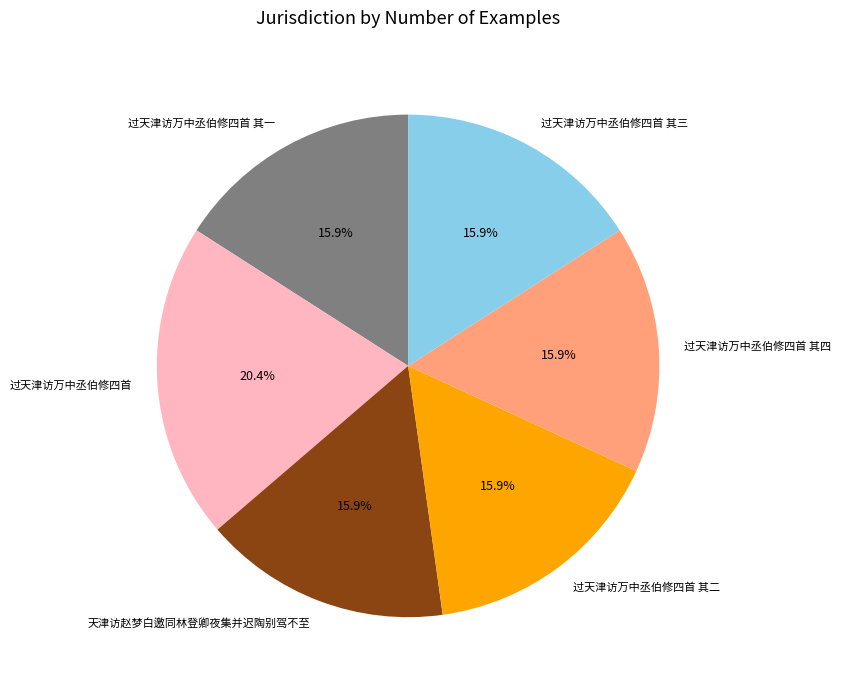

Do 过天津访万中丞伯修四首 and 过天津访万中丞伯修四首 其四 together represent more than half of the pie?

No